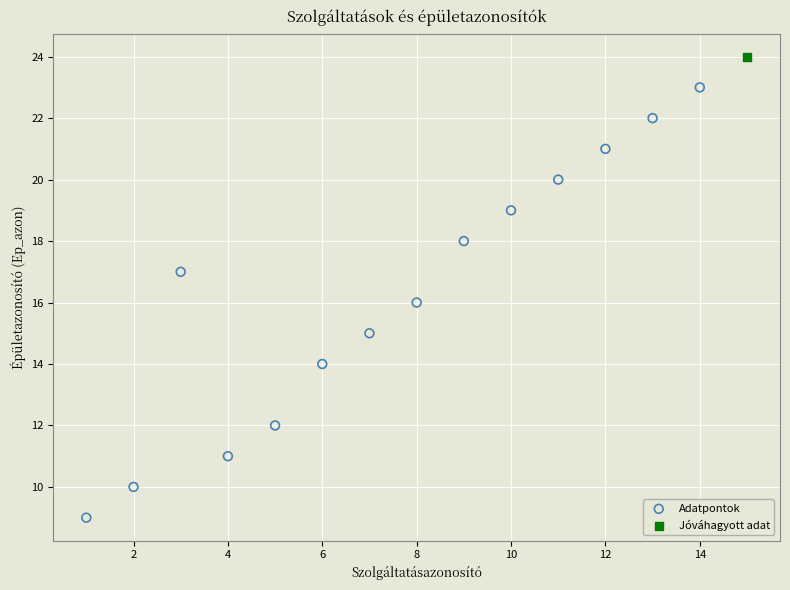

What are all the series names shown in the legend?

Adatpontok, Jóváhagyott adat